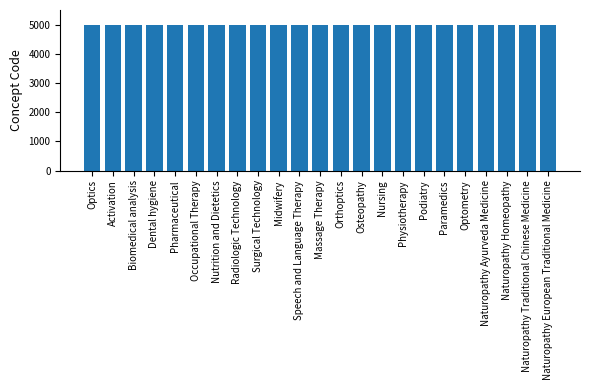

What is the difference between the values at Paramedics and Dental hygiene?

14